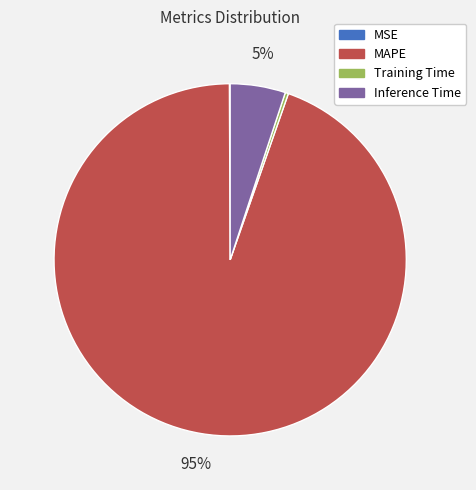

True or false: Inference Time accounts for 1% of the total.

False